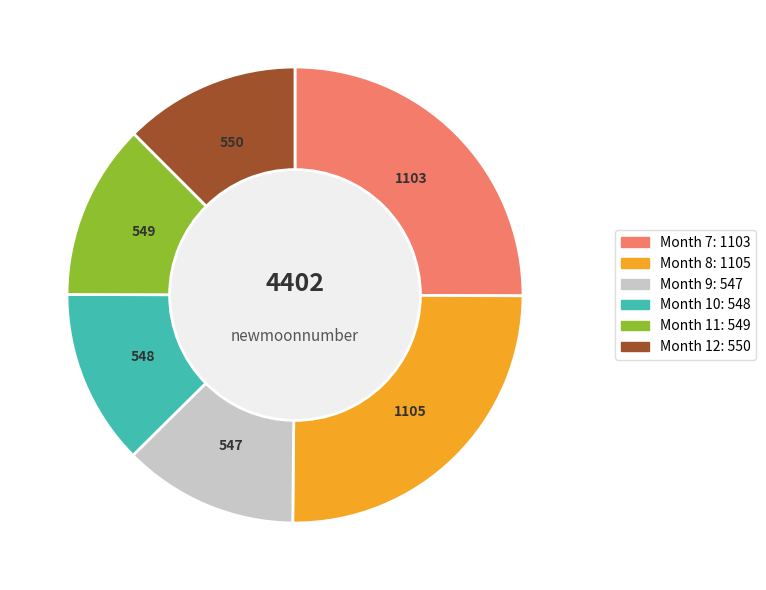

Is there a majority slice in this chart?

No